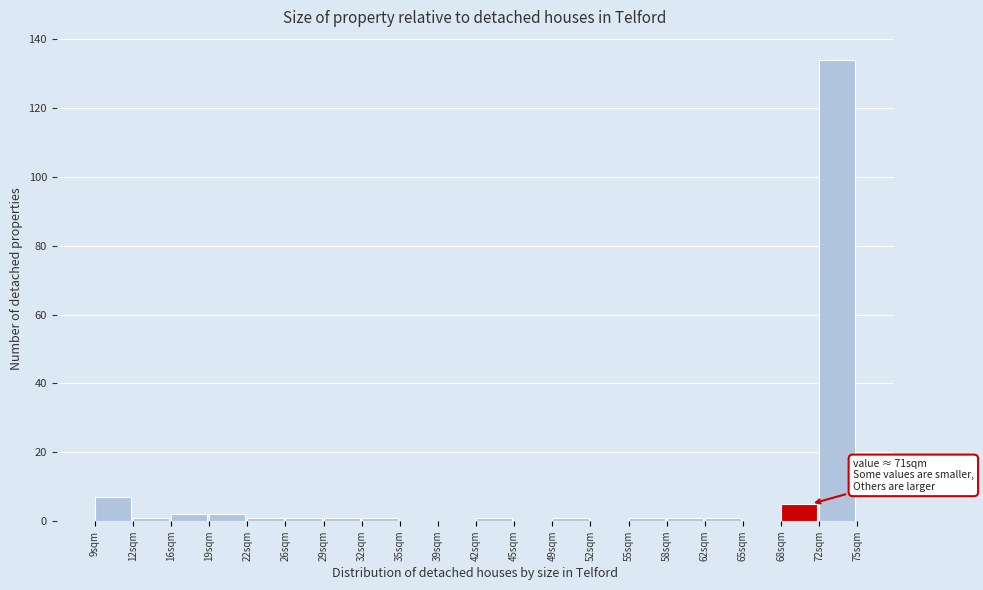

Which range on the x-axis has the tallest bar?

71.7 to 75.0